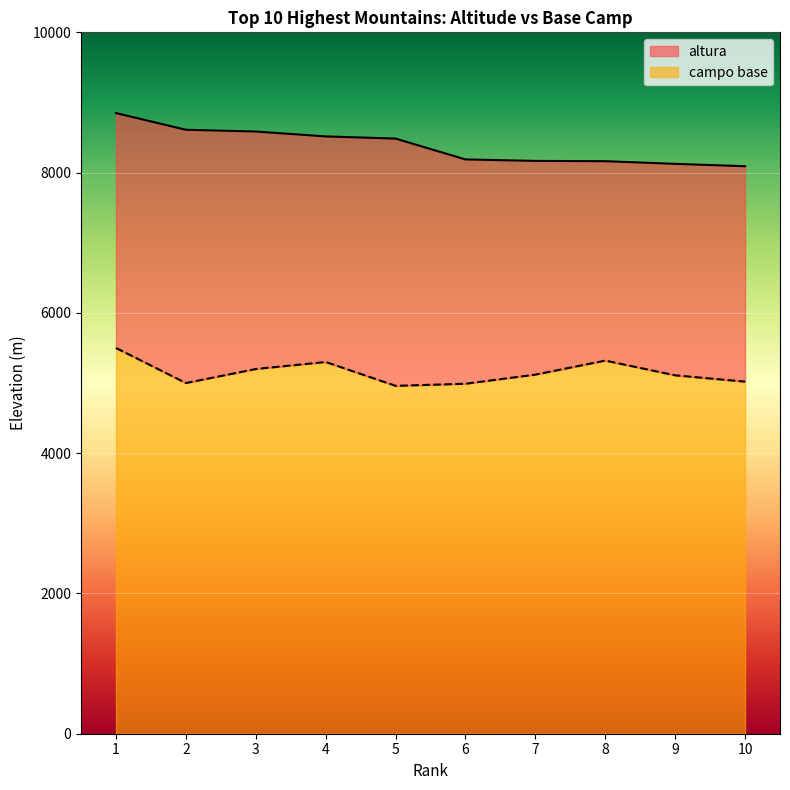

Which series has the largest total across all categories?

altura